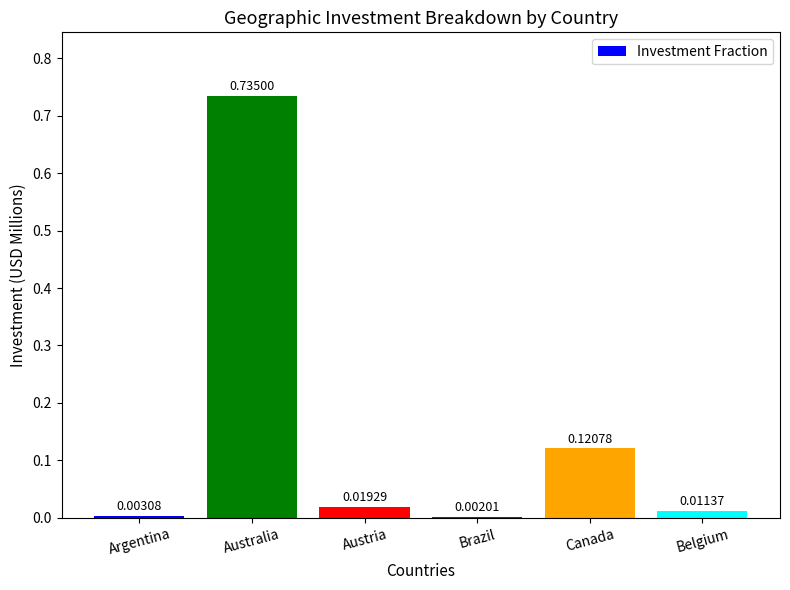

At which label is the value closest to 0?

Brazil